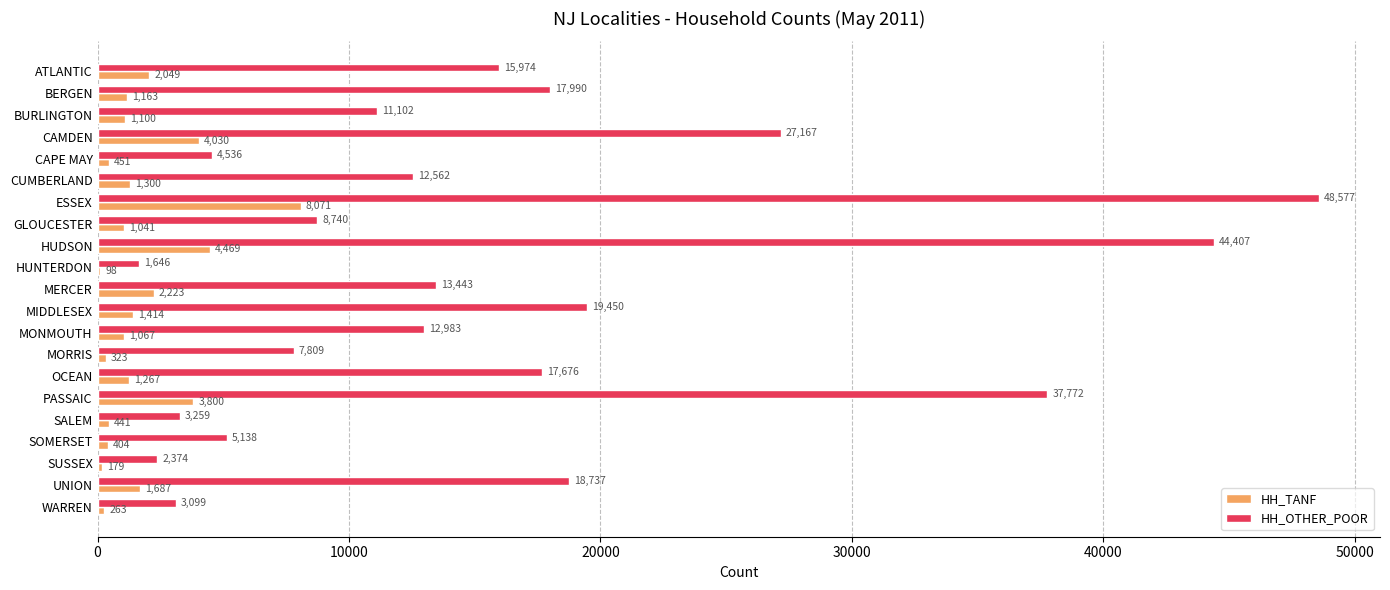

Between ATLANTIC and BURLINGTON, which series saw the biggest shift?

HH_OTHER_POOR